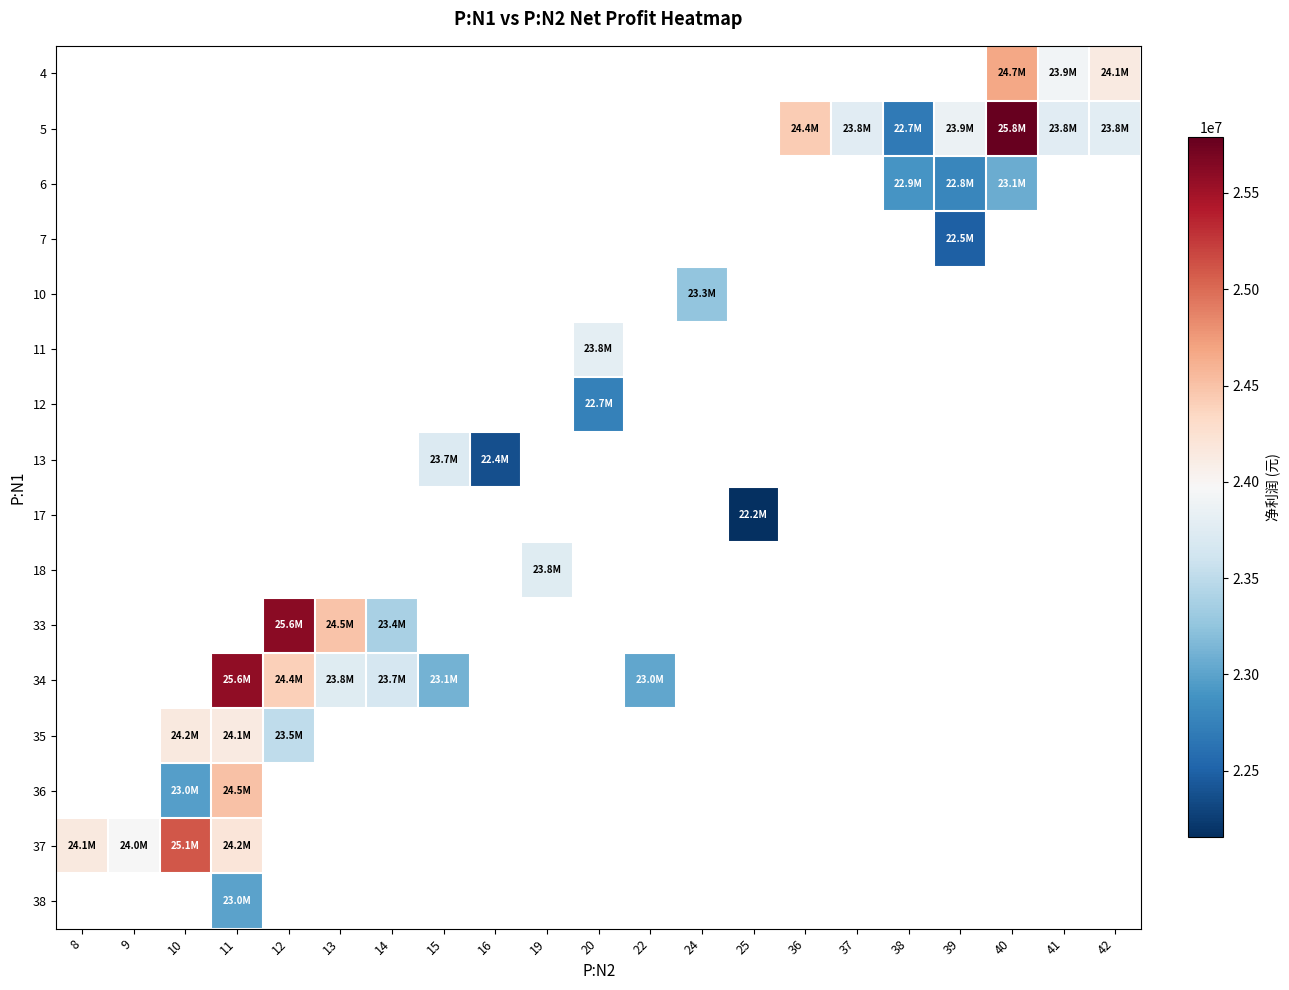

At which category does the chart reach its peak across all series?

40